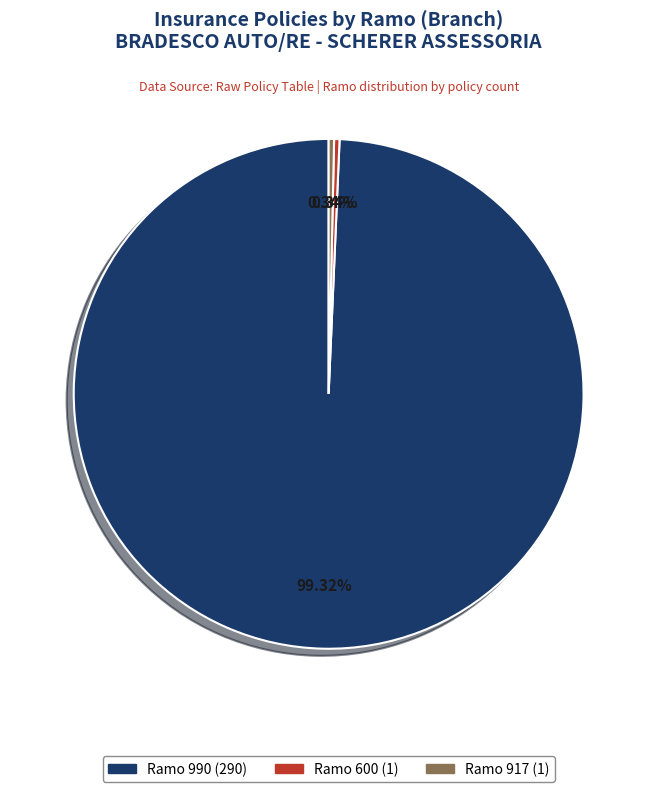

Is there any slice that represents more than half of the pie?

Yes